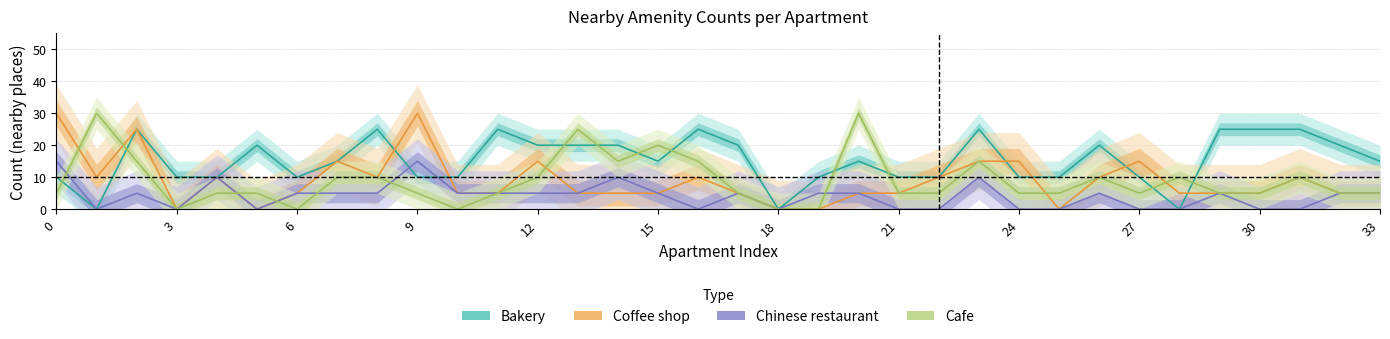

What is the label of the 1st point from the right?

33